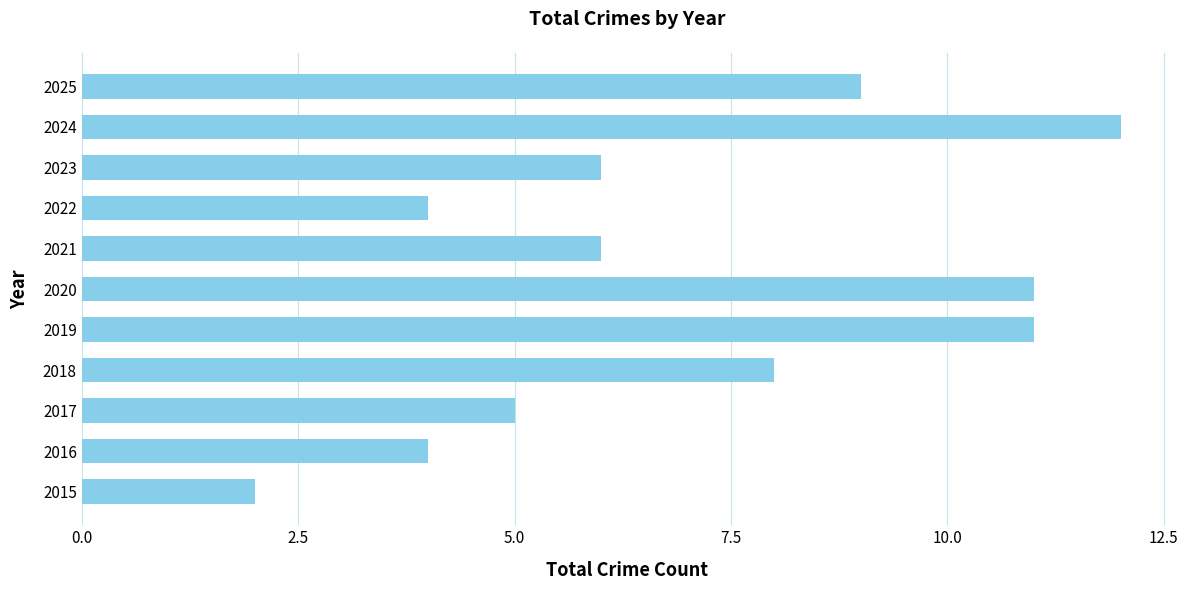

Approximately how many times larger is the value at 2023 compared to 2024?

0.5